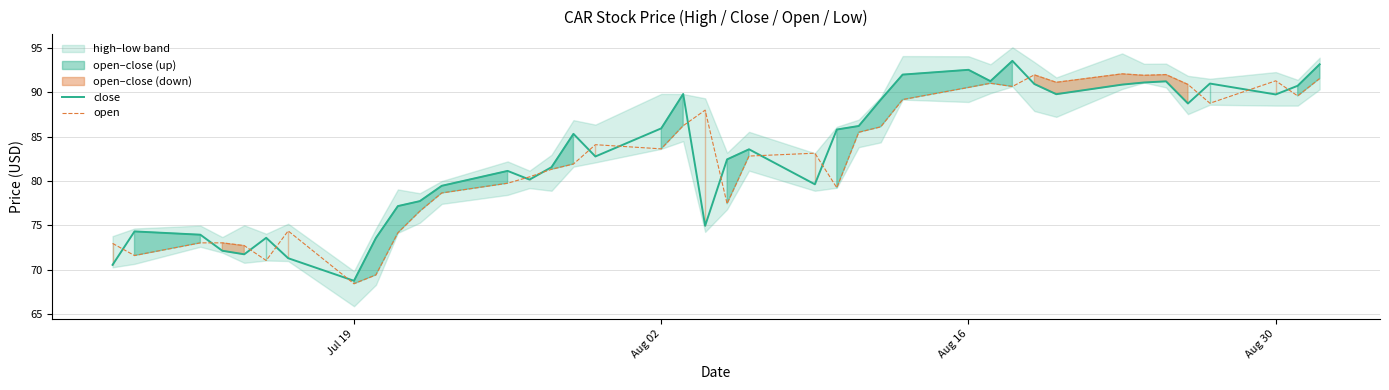

What is the lowest value of the open series?

68.4